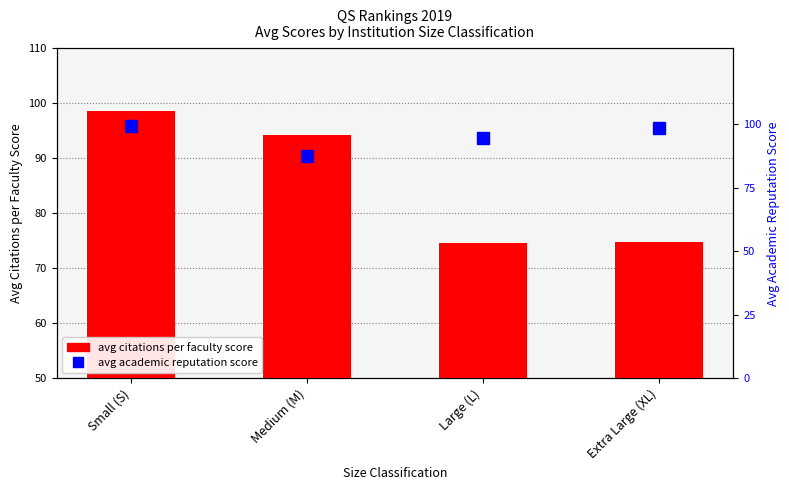

What is the value of the avg citations per faculty score bar at the 1st from the left?

98.6